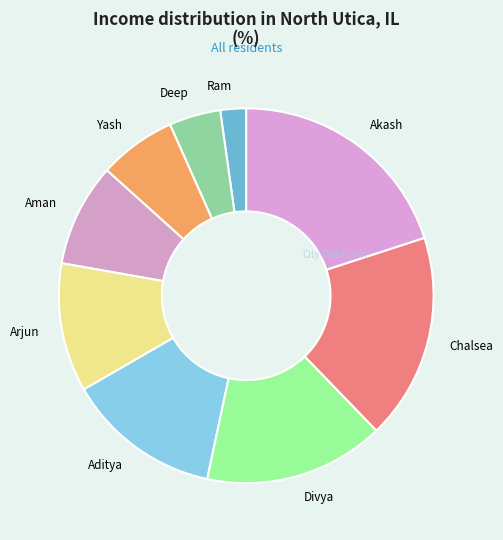

True or false: Arjun accounts for 11% of the total.

True